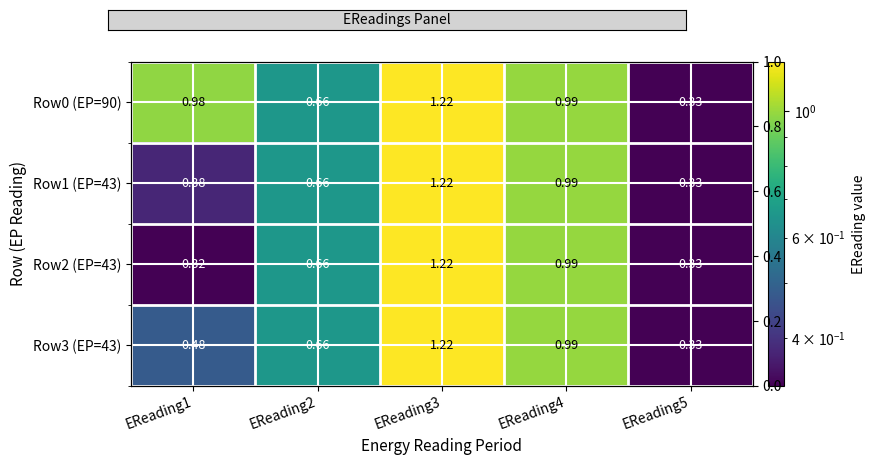

Which series changed the most between EReading2 and EReading5?

Row0 (EP=90)